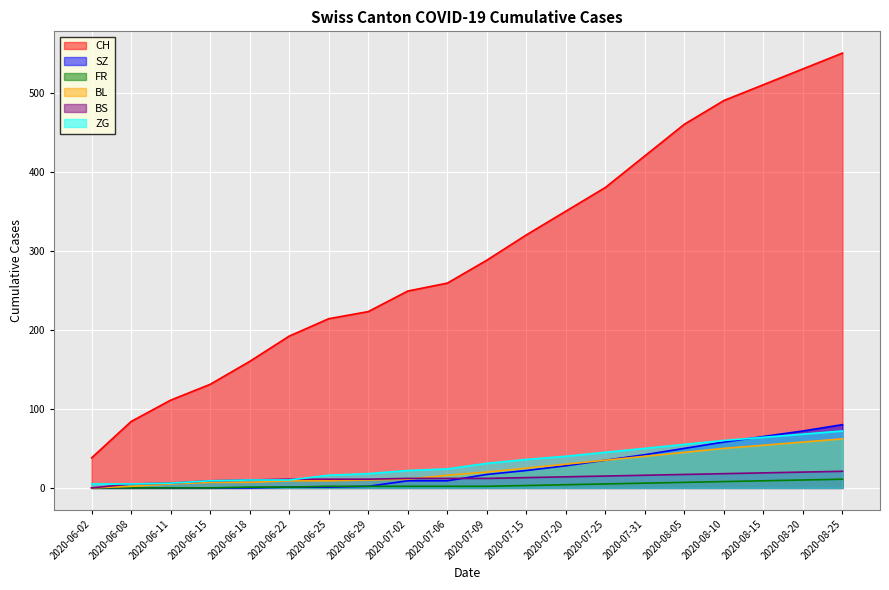

What is the label of the 3rd point from the right?

2020-08-15